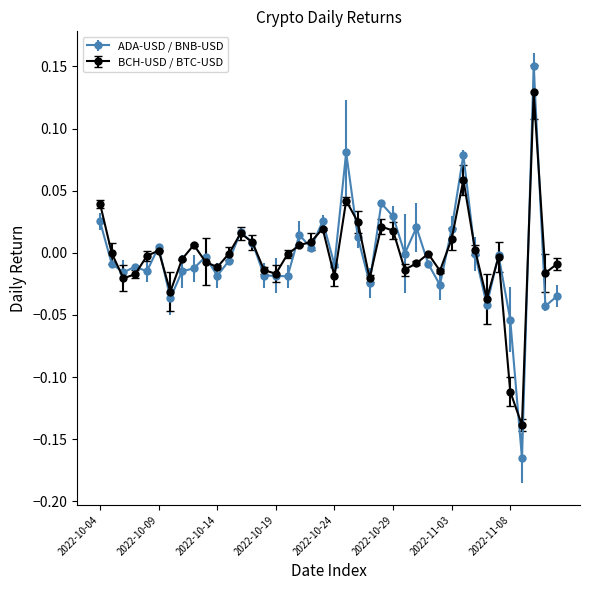

Which series has the widest spread of values?

ADA-USD / BNB-USD